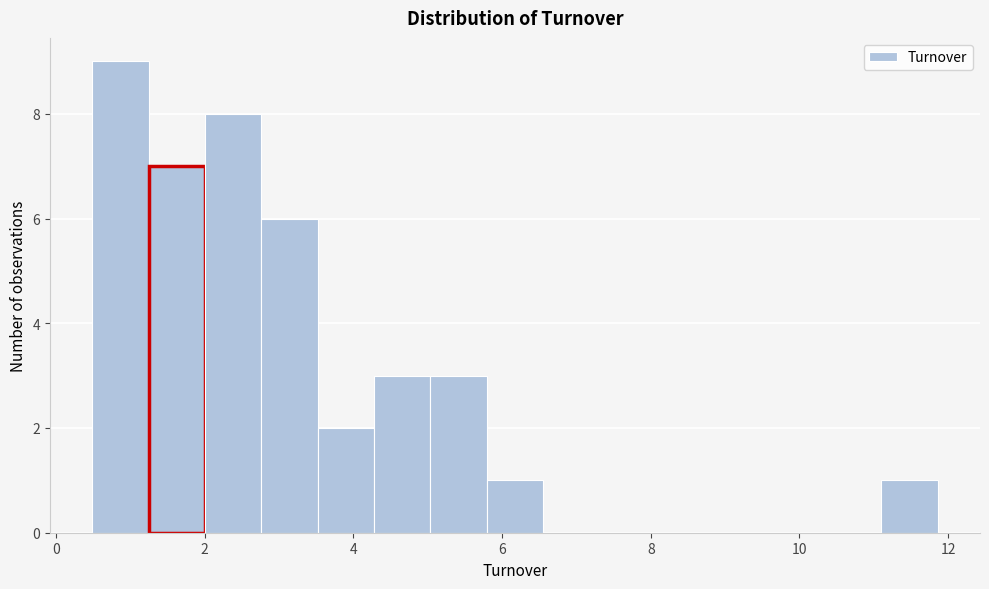

Around what value on the x-axis is the tallest bar? Give the approximate position of its centre, as read against the axis.

0.8